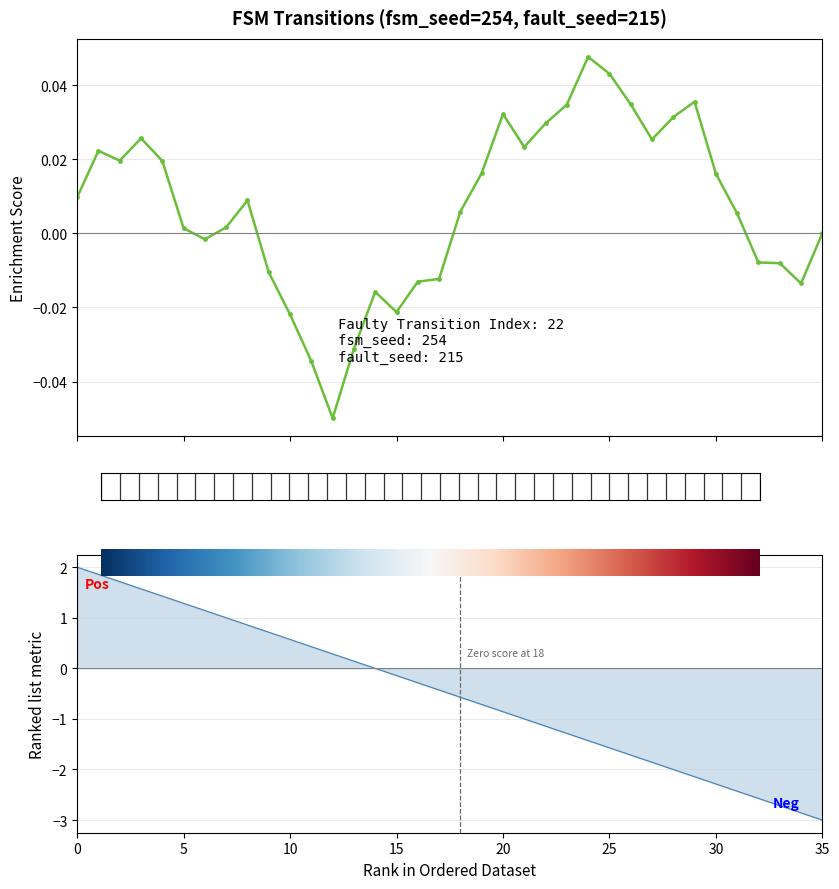

Reading right to left, extract all data points from this chart.

-3.0	-2.9	-2.7	-2.6	-2.4	-2.3	-2.1	-2.0	-1.9	-1.7	-1.6	-1.4	-1.3	-1.1	-1.0	-0.9	-0.7	-0.6	-0.4	-0.3	-0.1	0.0	0.1	0.3	0.4	0.6	0.7	0.9	1.0	1.1	1.3	1.4	1.6	1.7	1.9	2.0